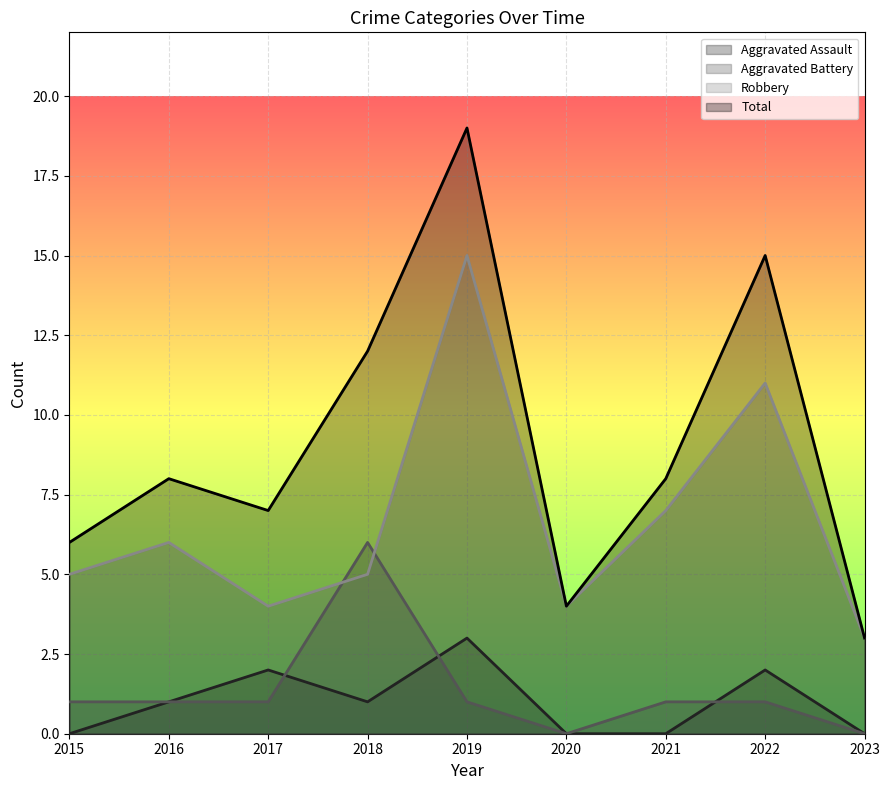

Which series changed the most between 2018 and 2020?

Total